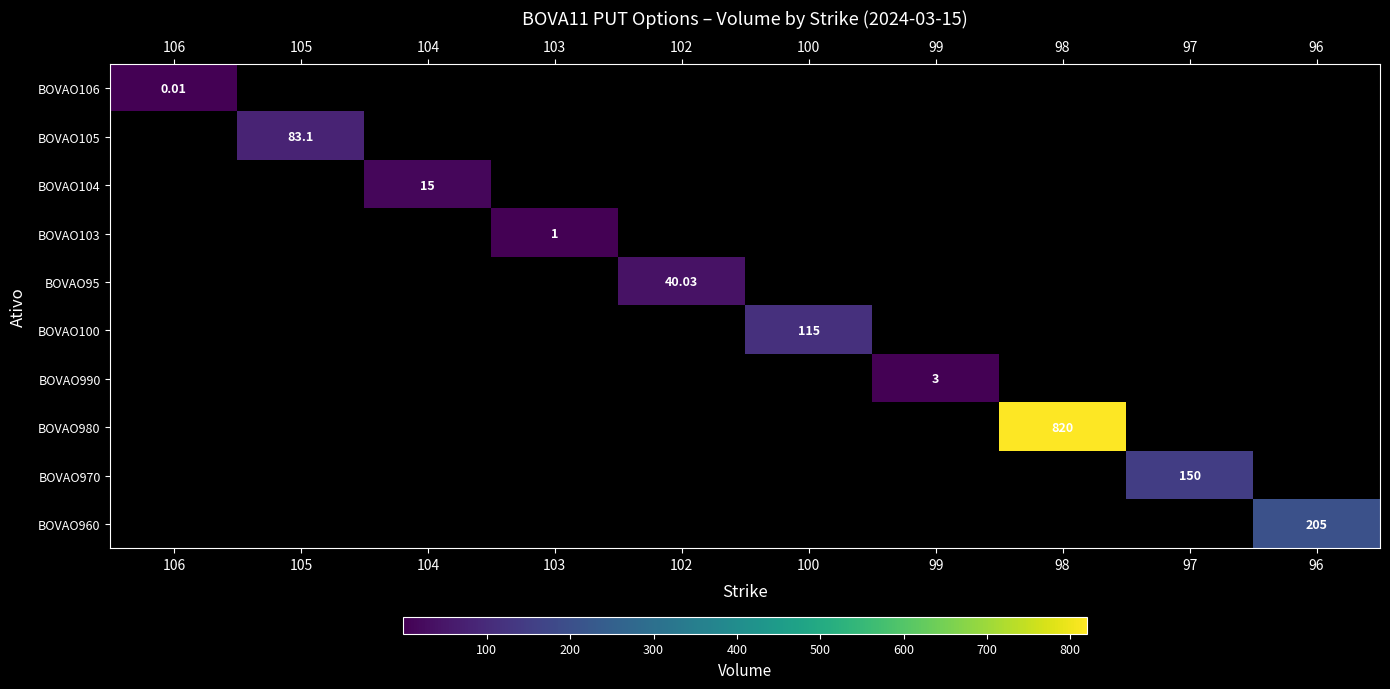

The BOVAO105 series shows -29.5 at 98. True or false?

False